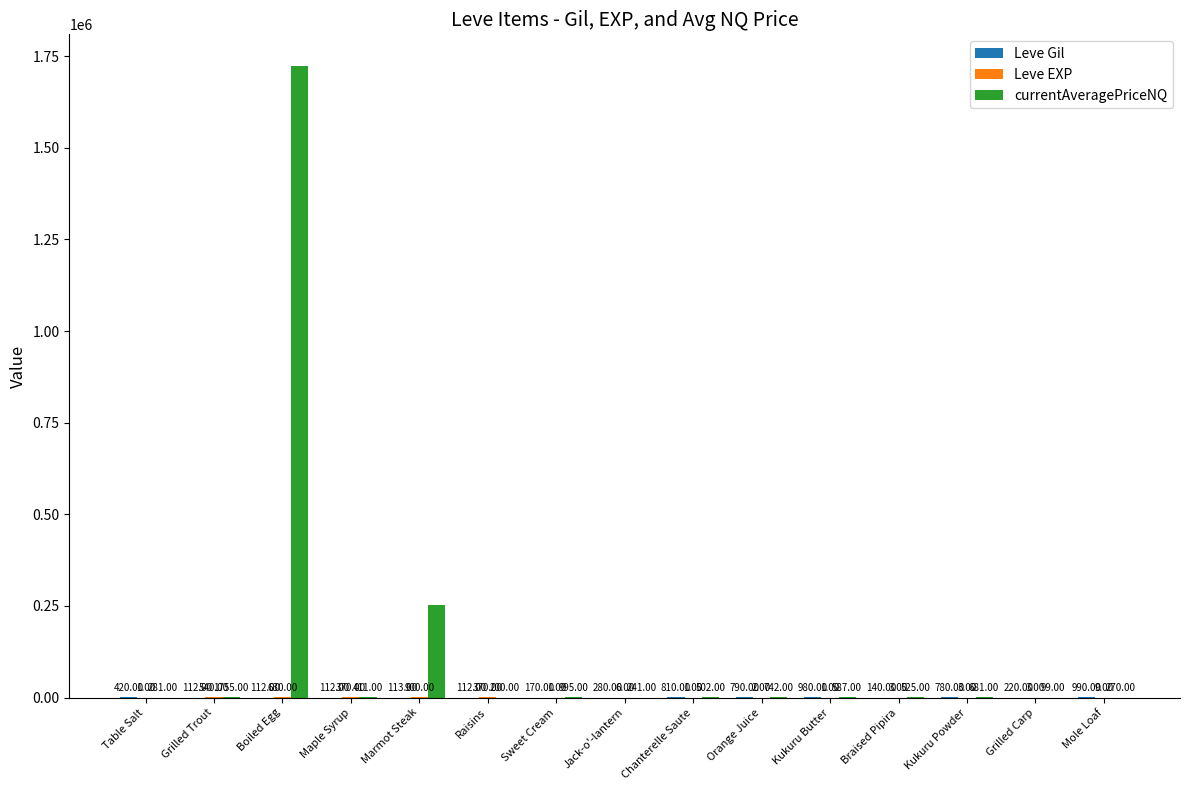

At which label does currentAveragePriceNQ first exceed 525?

Grilled Trout